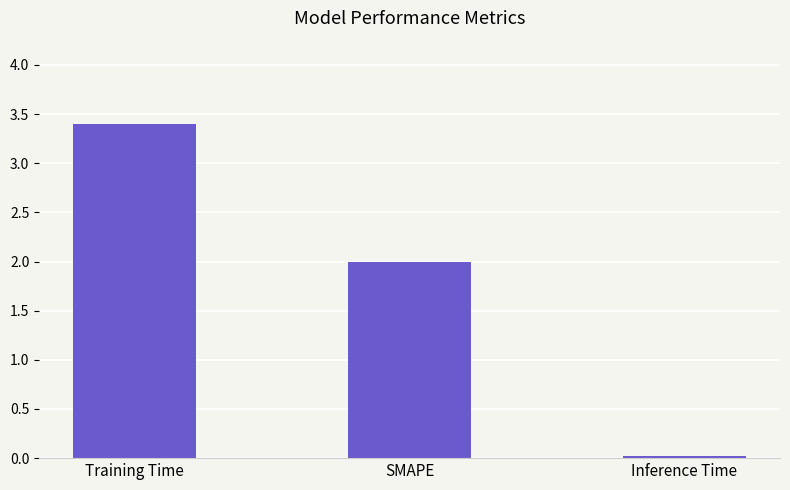

The chart shows a value of 5.5 at Training Time. True or false?

False